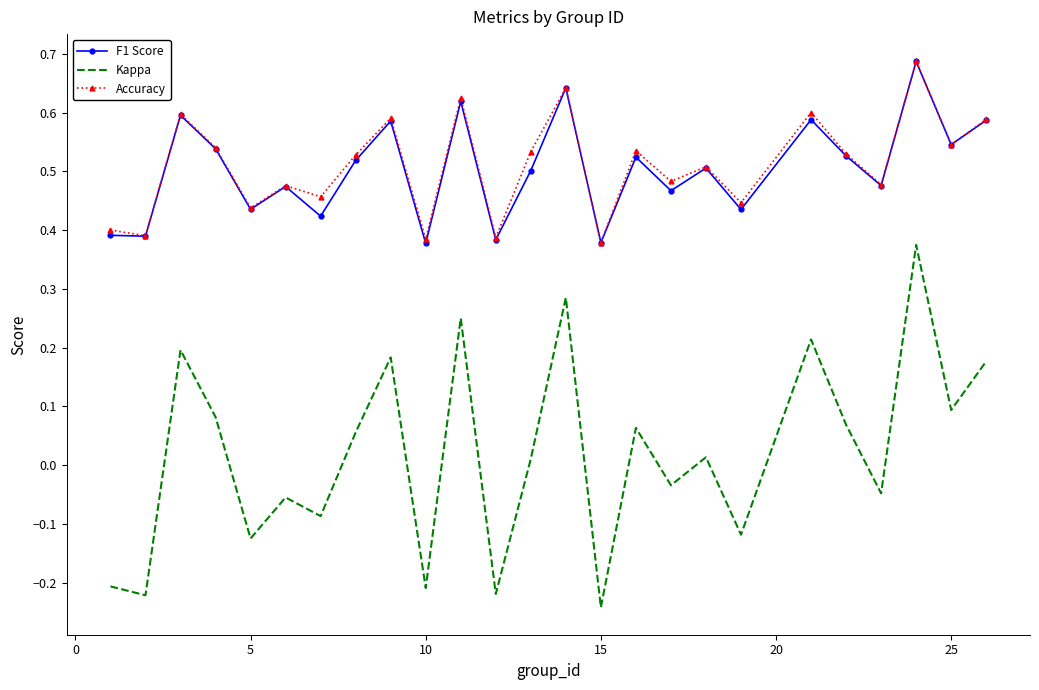

Which series has the largest range (max minus min)?

Kappa